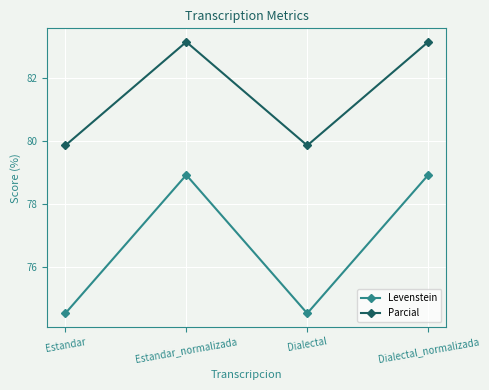

What are all the series names shown in the legend?

Levenstein, Parcial